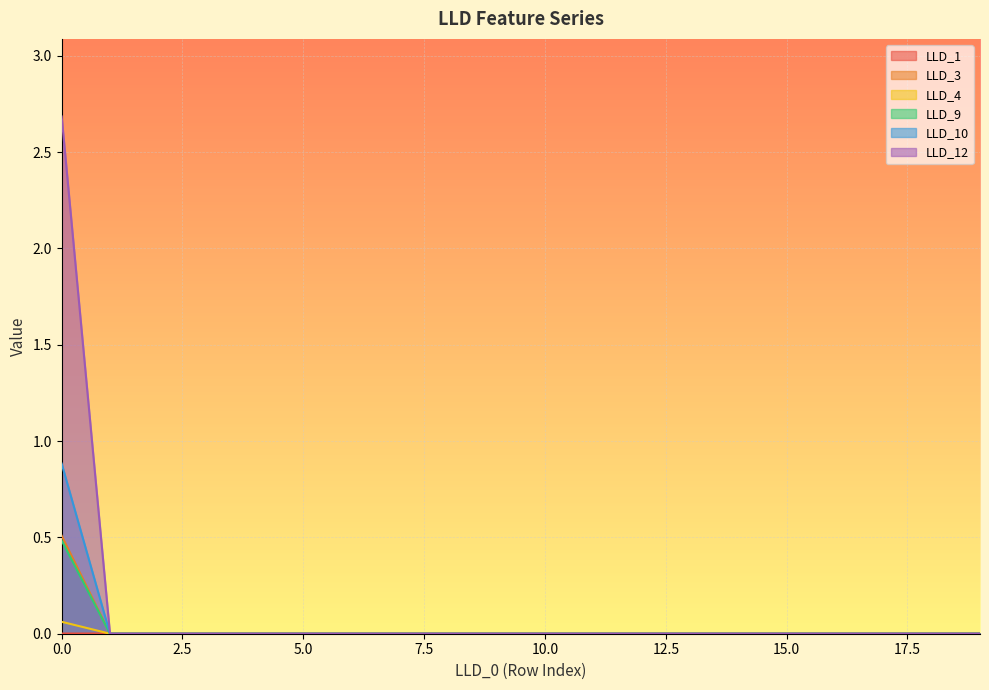

What is the maximum value shown in the chart?

2.7